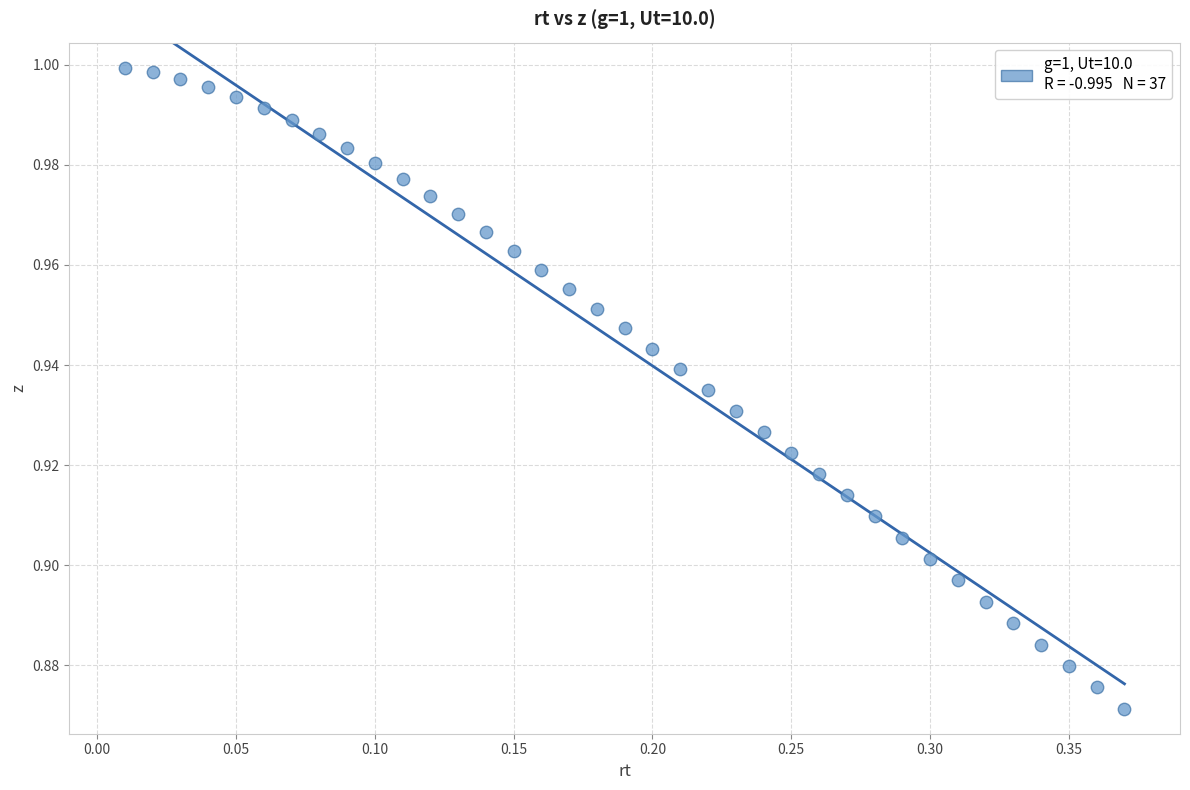

What is the range of X values (max minus min)?

0.4